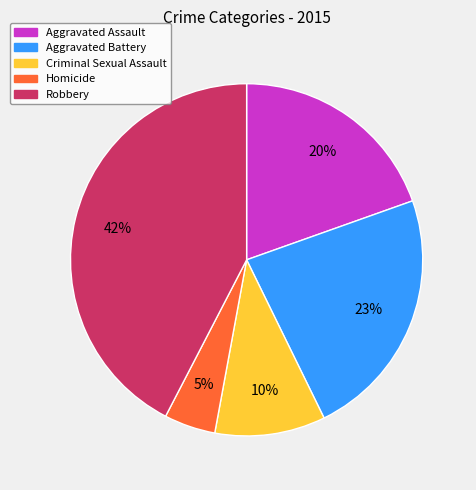

Count the number of slices in the pie.

5